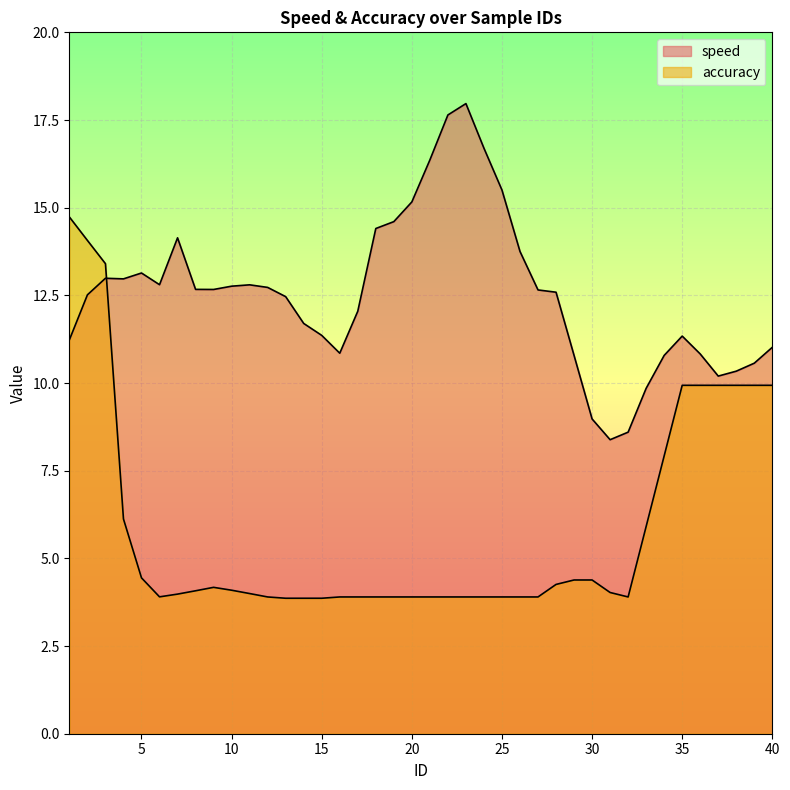

At how many categories does at least one series exceed 4?

40